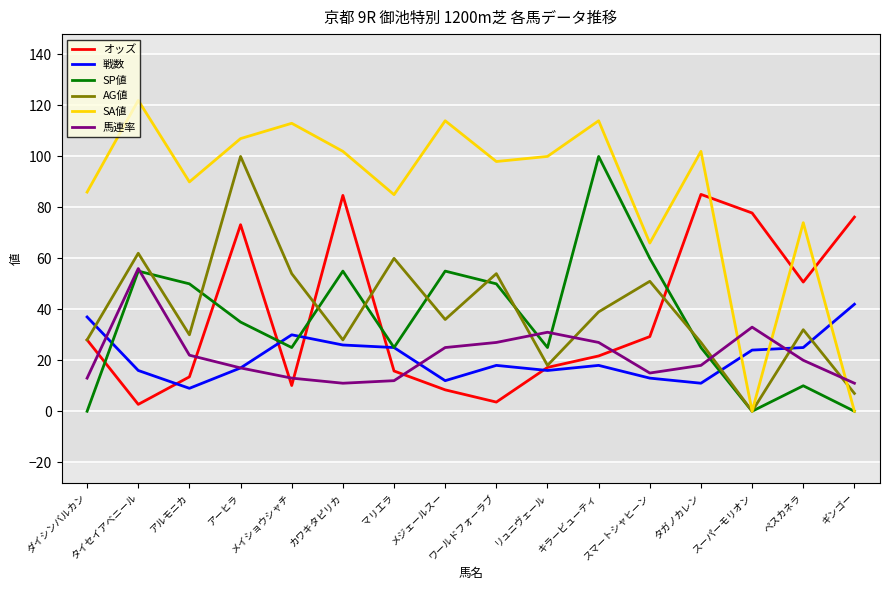

At which category is the sum across all series the highest?

アーヒラ